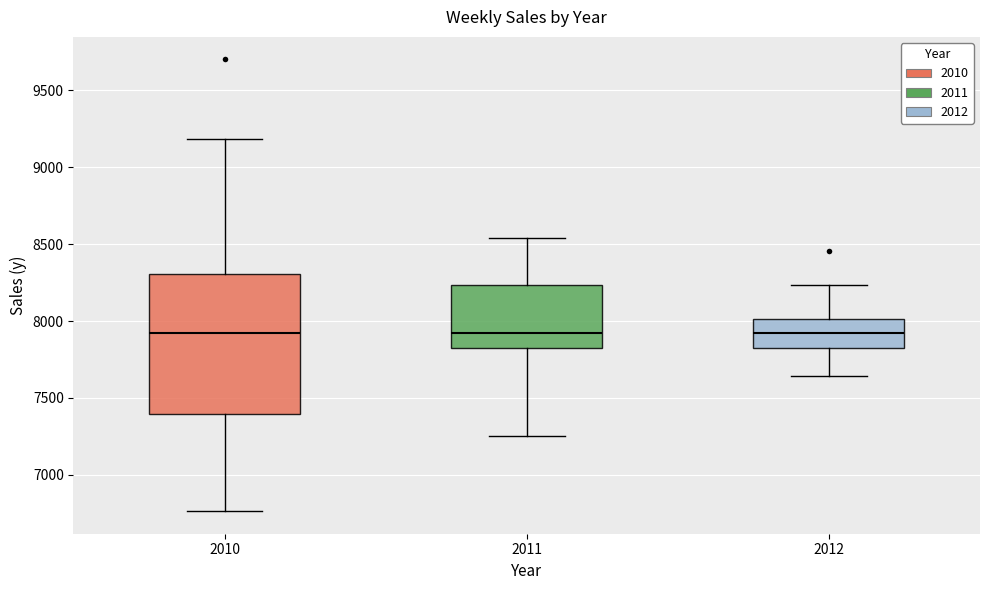

Reading left to right, transcribe this box plot: for each box, give where its median line is, the range the box spans, and where its two whiskers end, as read against the y-axis. The values are not printed on the chart, so give them approximately, as read against the axis.

2010: median 7900, box 7400 to 8300, whiskers 6750 to 9200
2011: median 7900, box 7800 to 8250, whiskers 7250 to 8550
2012: median 7900, box 7800 to 8000, whiskers 7650 to 8250